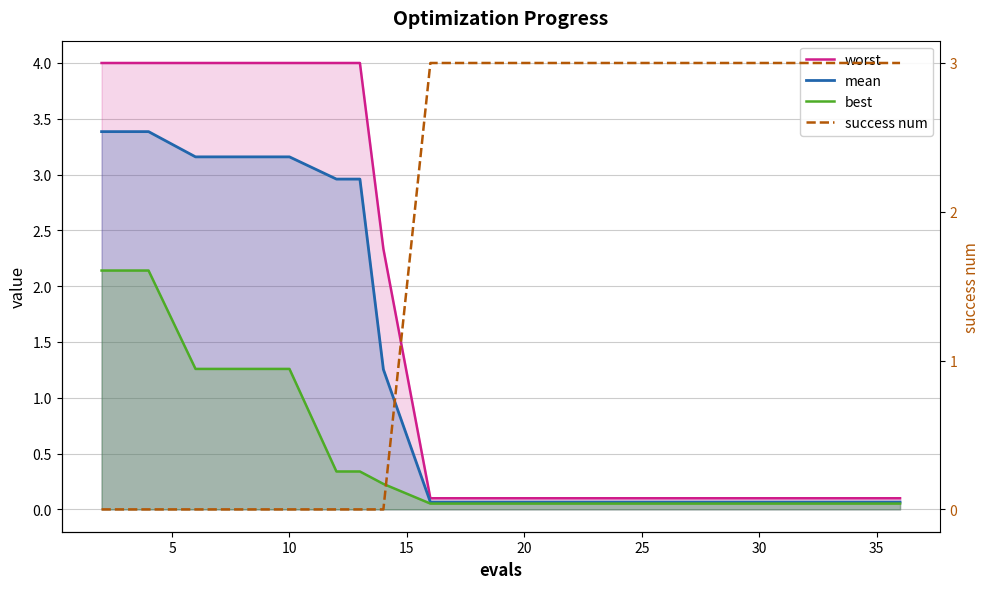

True or false: worst has a value of 0.1 at 11.

False